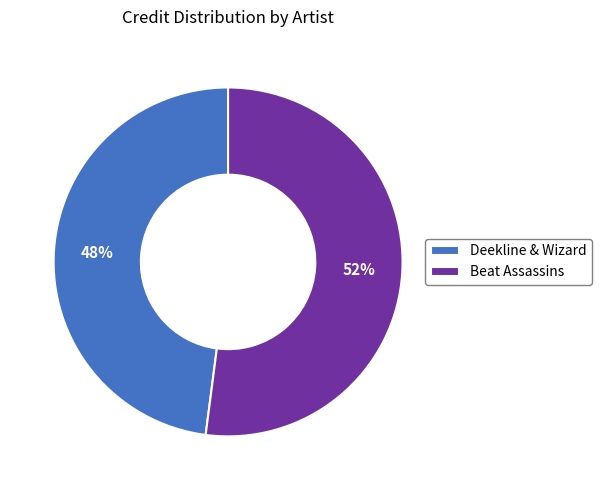

Rank the categories by value from highest to lowest.

Beat Assassins, Deekline & Wizard